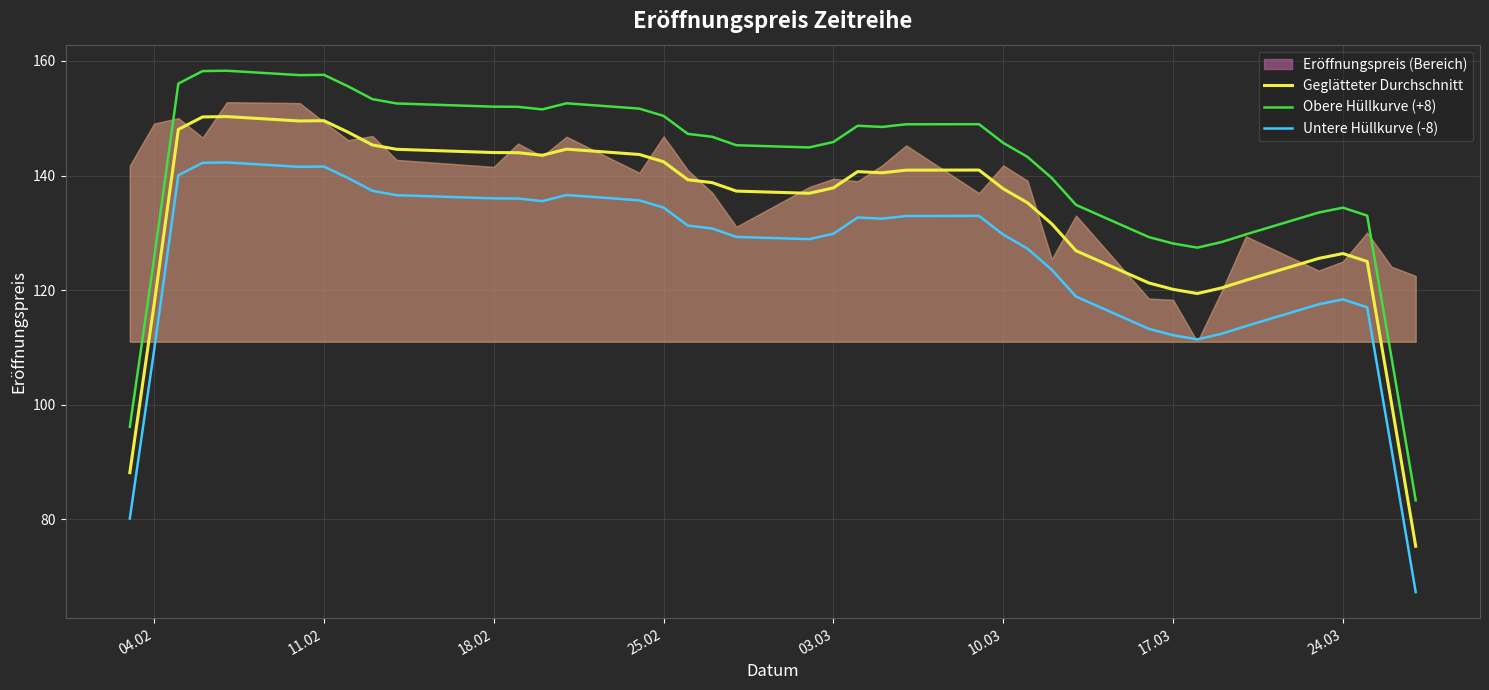

What is the average value of the Obere Hüllkurve (+8) series?

141.1